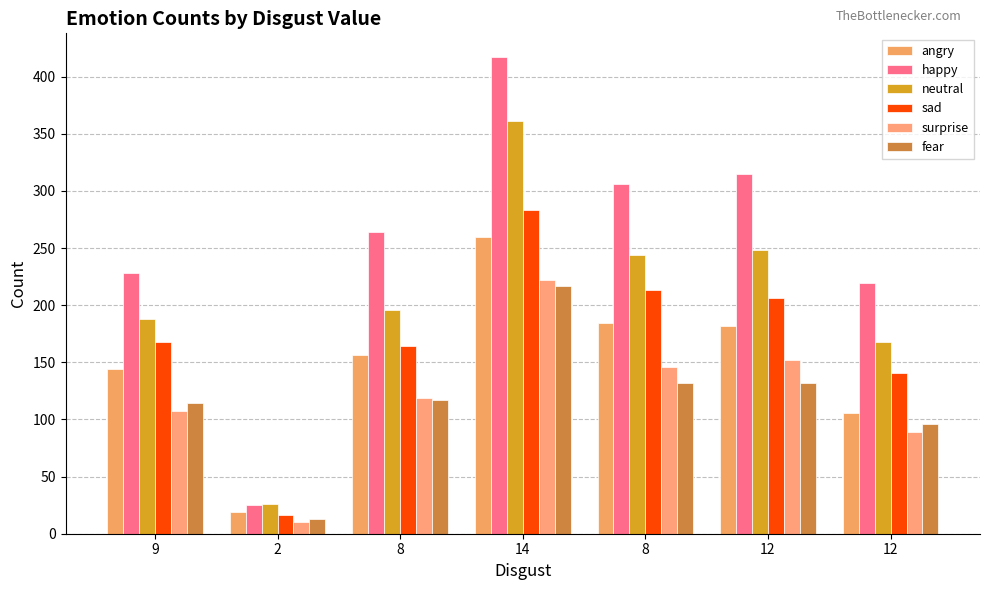

At which label does neutral reach its minimum?

2